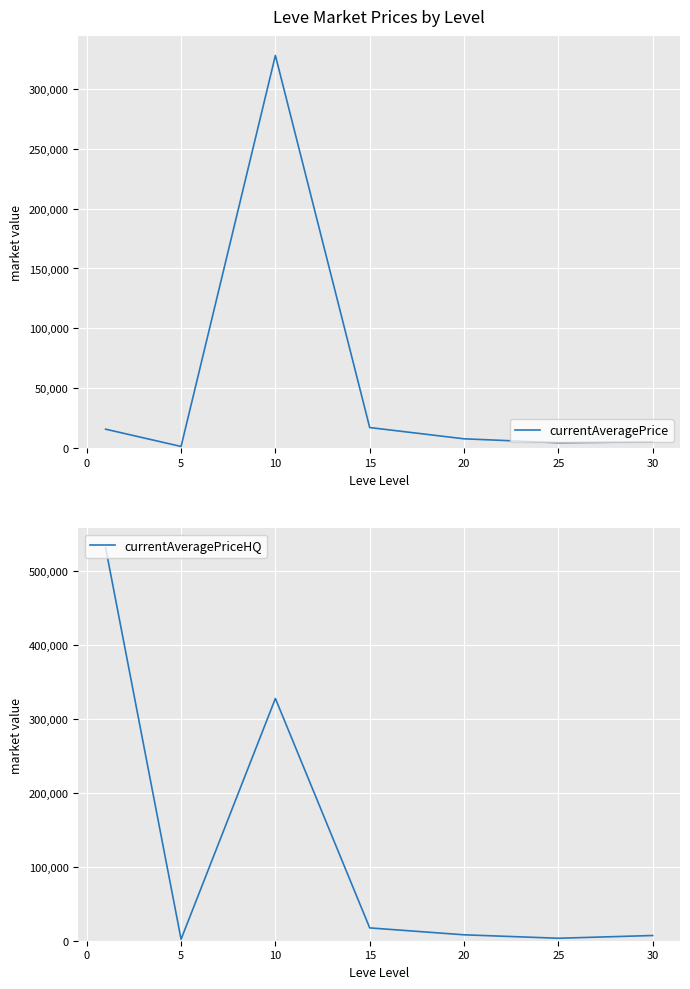

What is the maximum value for currentAveragePrice?

327667.8